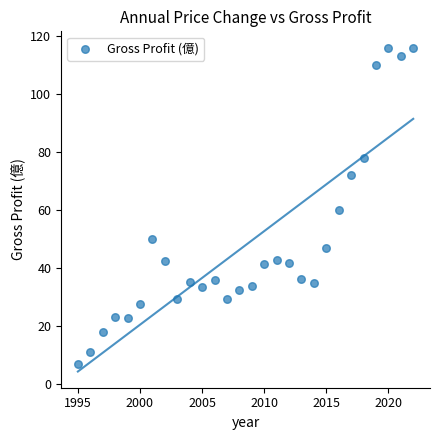

What is the range of X values (max minus min)?

27.0